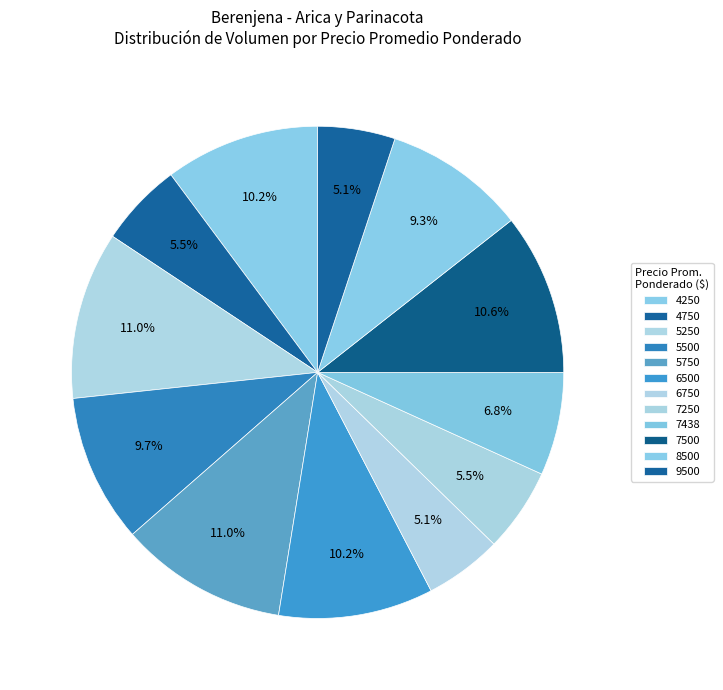

To the nearest percent, what is the combined percentage of 5500 and 5750?

21%